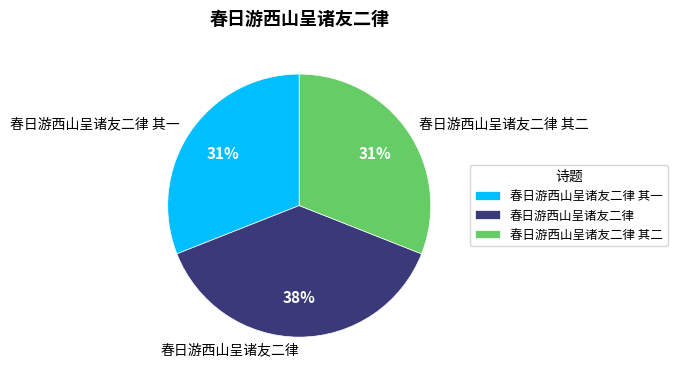

What is the largest slice in the pie chart?

春日游西山呈诸友二律